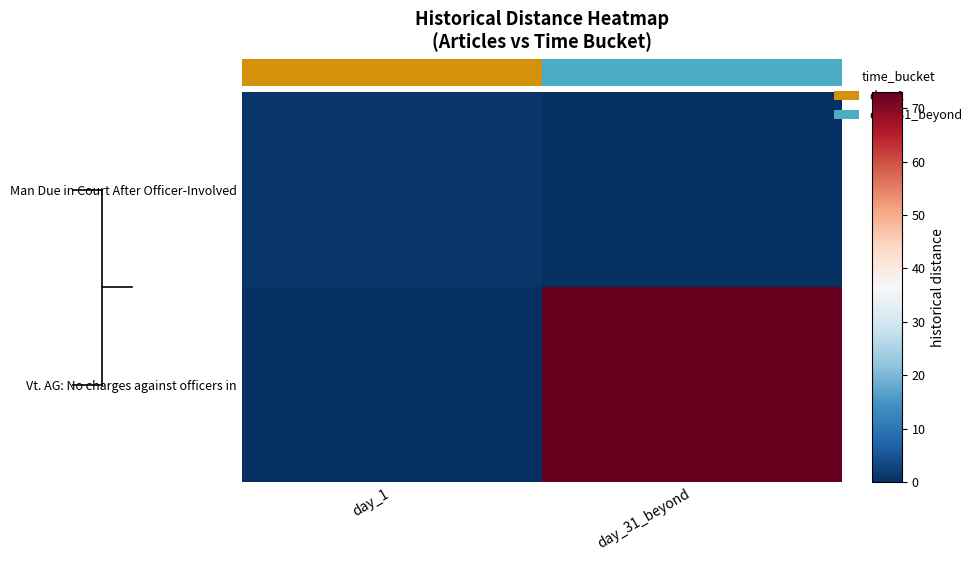

Which series changed the most between day_1 and day_31_beyond?

Vt. AG: No charges against officers in